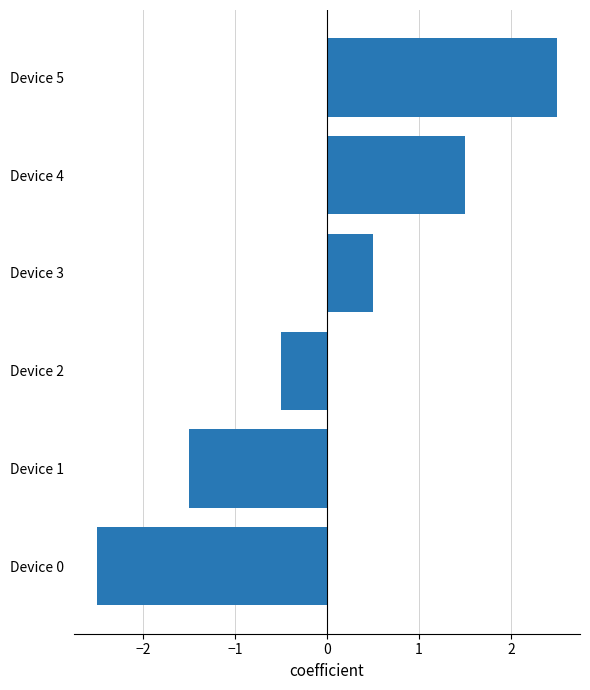

Count the number of categories in the chart.

6